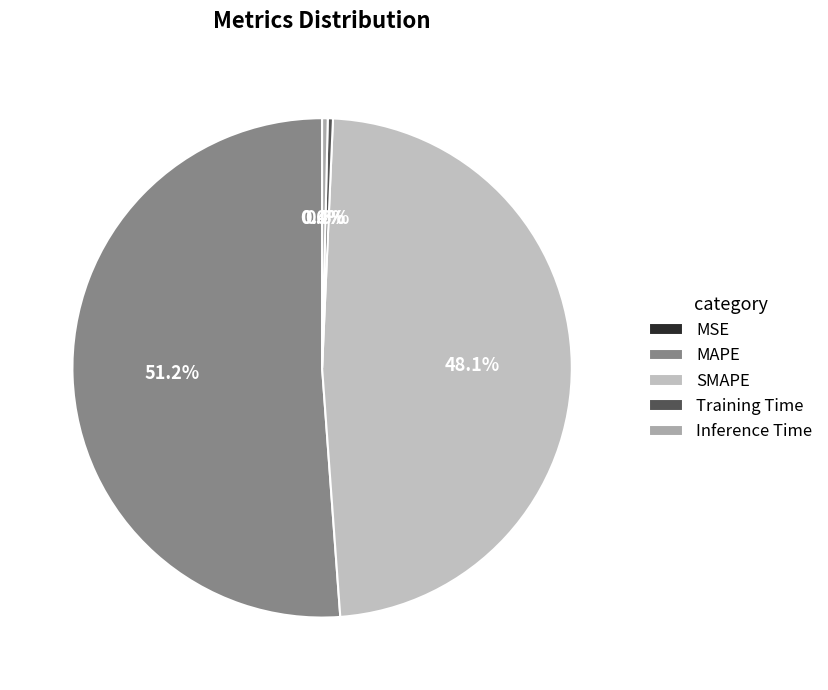

Is the sum of SMAPE and Inference Time greater than half?

No